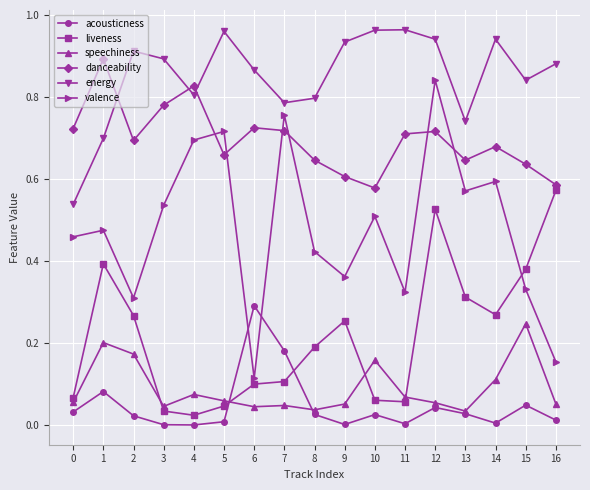

What are all the series names shown in the legend?

acousticness, liveness, speechiness, danceability, energy, valence